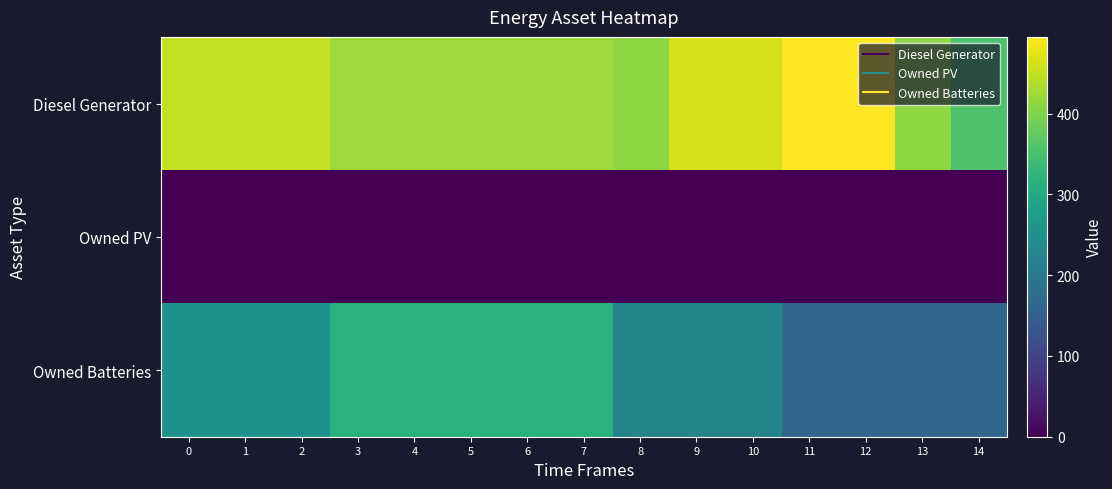

At 12, list the series in order from largest to smallest.

Diesel Generator, Owned Batteries, Owned PV